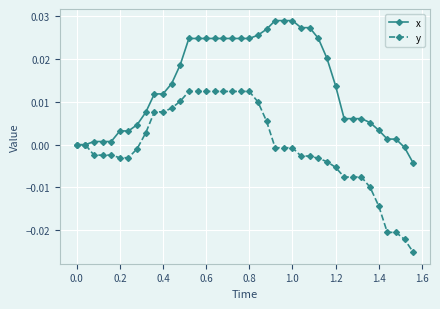

Which series has the largest total across all categories?

x